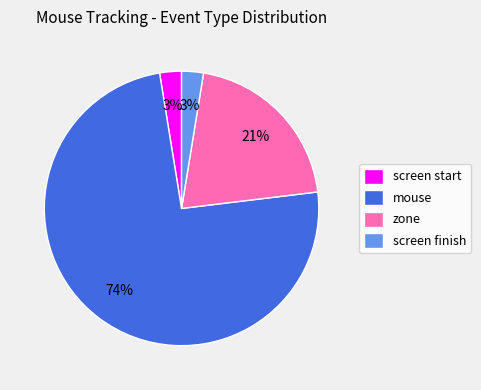

Which has a higher value, zone or screen start?

zone